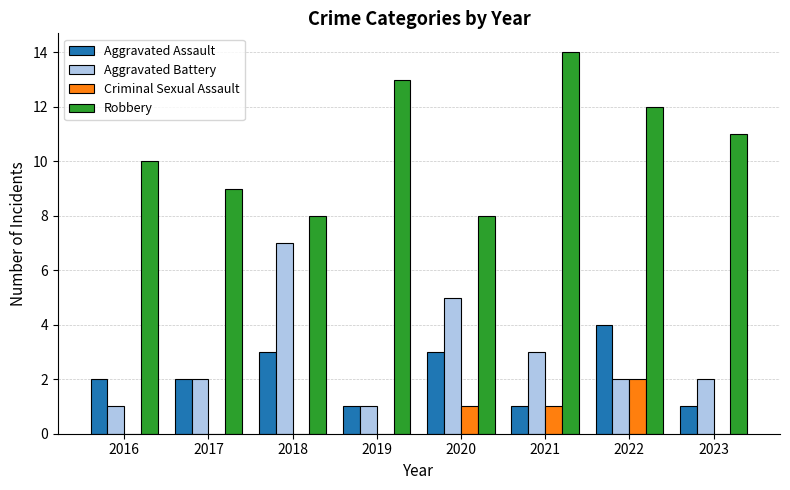

How many Robbery values are between 9 and 13?

5